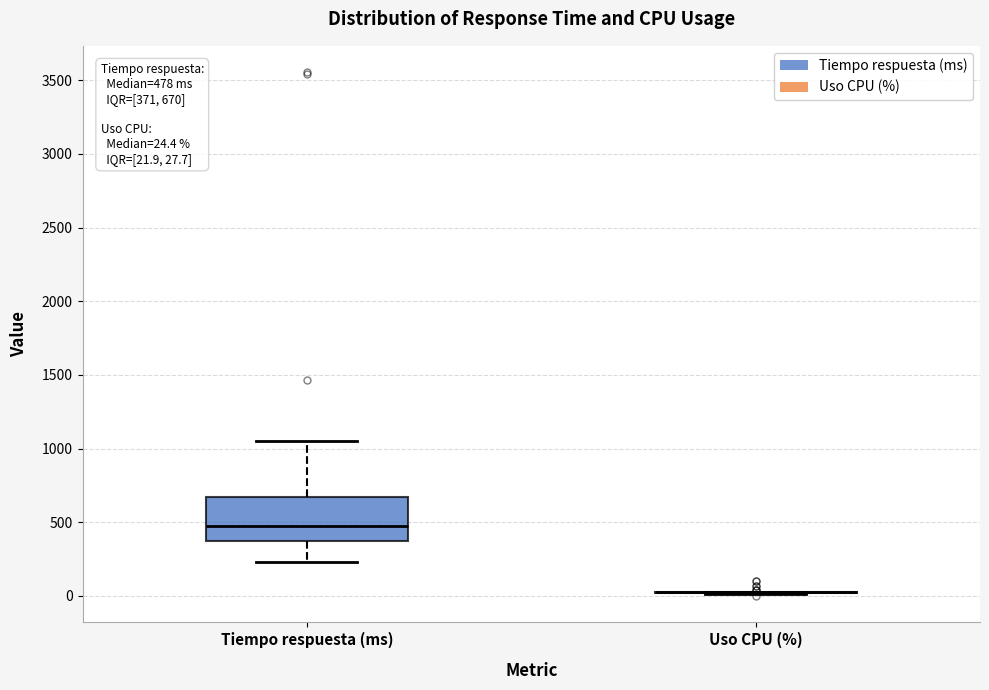

Which box is the tallest, from its lower edge to its upper edge?

Tiempo respuesta (ms)